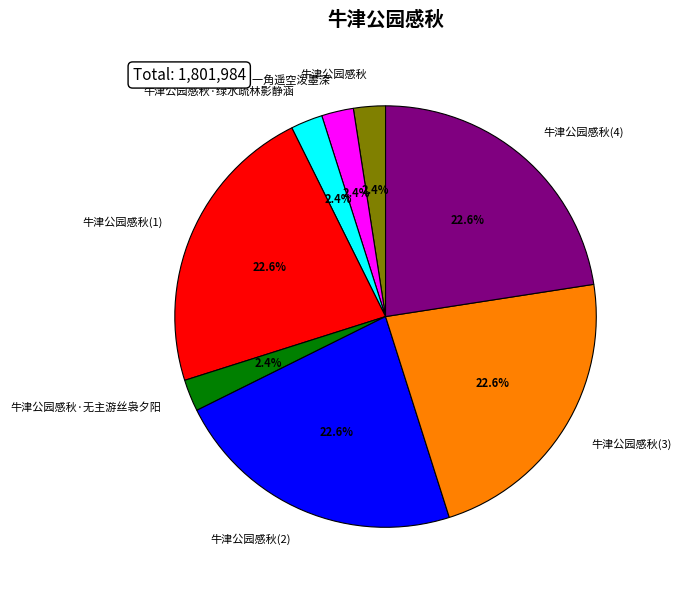

Is it true that 牛津公园感秋·绿水疏林影静涵 is 2% of the pie?

True